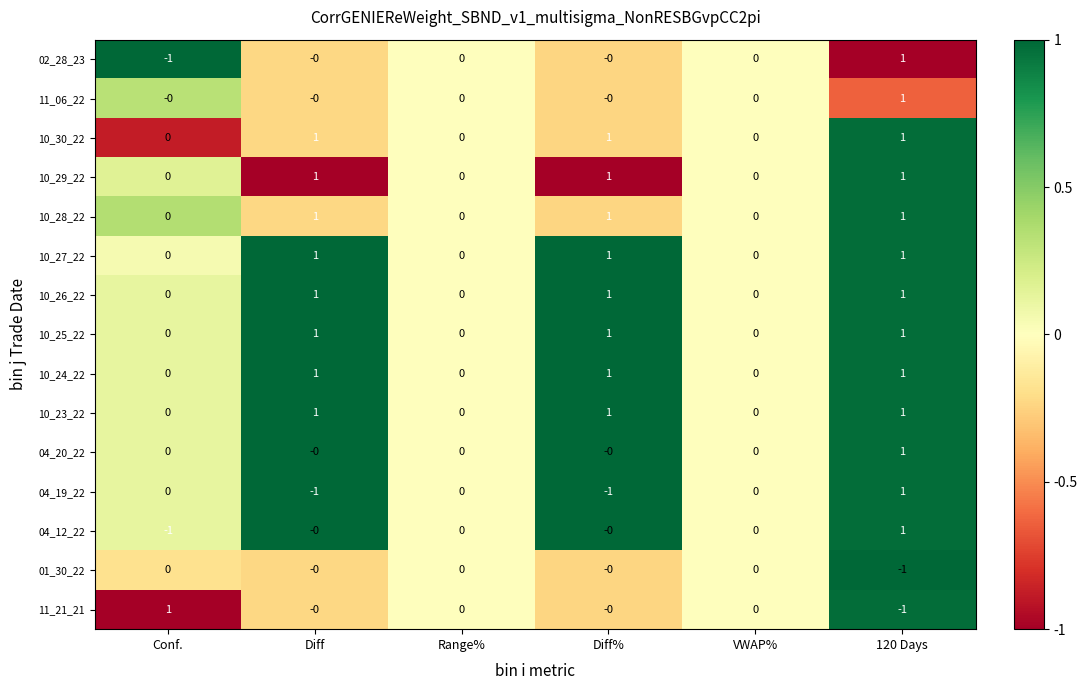

The value of 10_26_22 at Range% is 0. True or false?

True